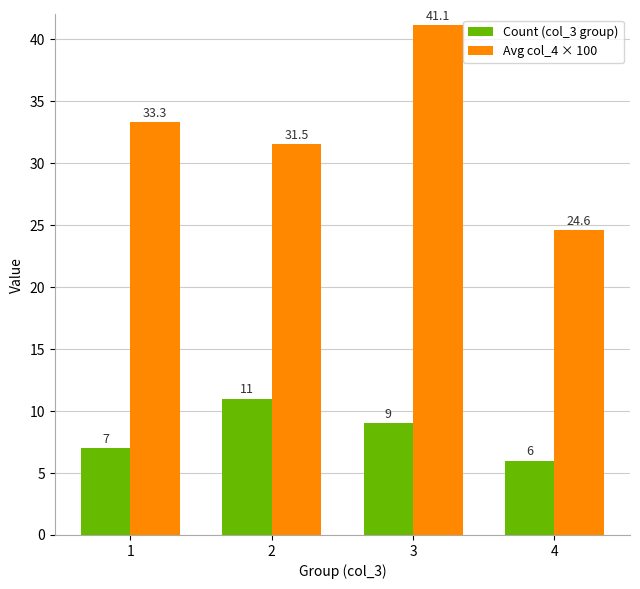

Is it true that Avg col_4 × 100 equals 52.7 at 1?

False